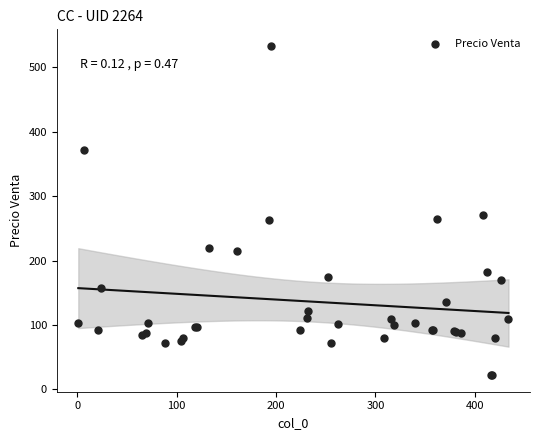

What Y value in the scatter plot is closest to 277?

270.8